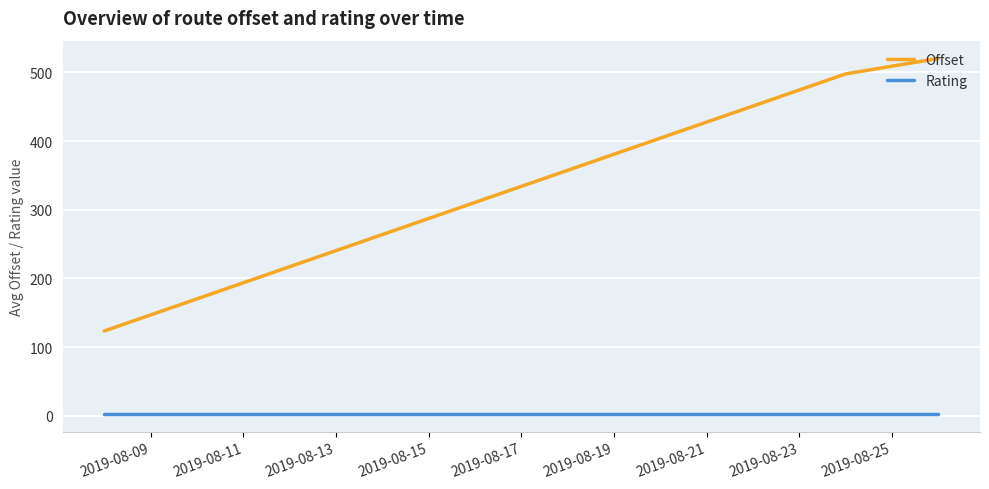

What is the greatest value displayed?

520.2